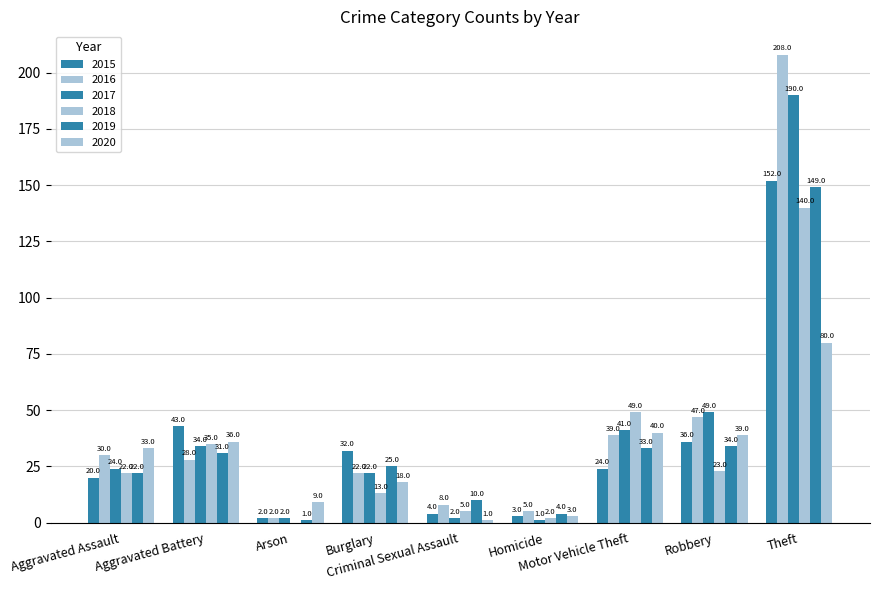

What is the total value across all series at Aggravated Battery?

207